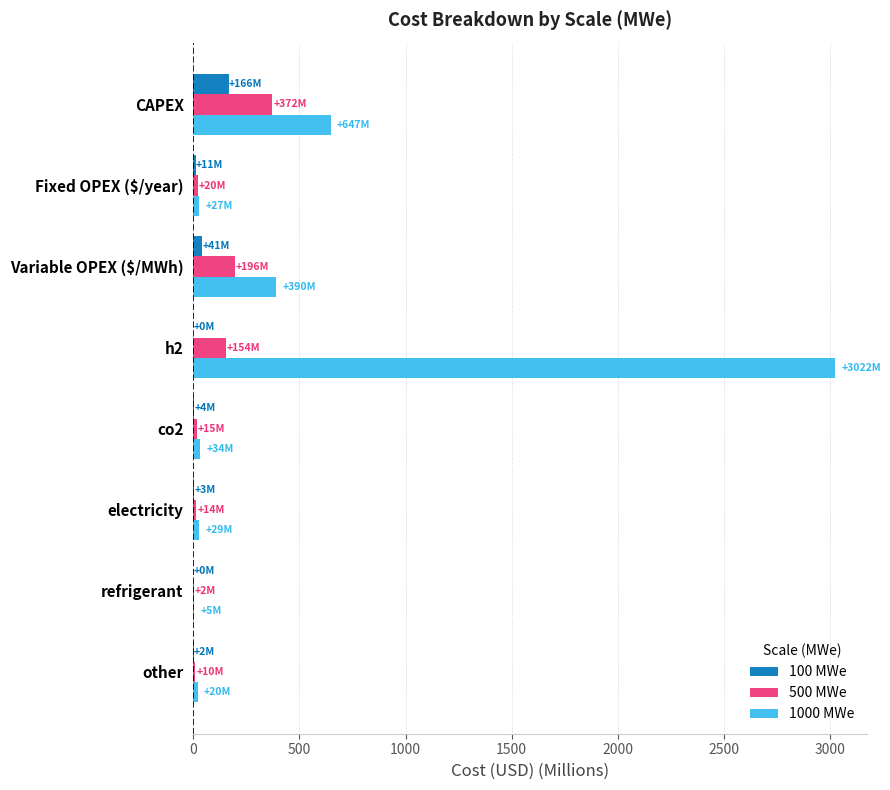

At which label does 1000 MWe reach its peak?

h2